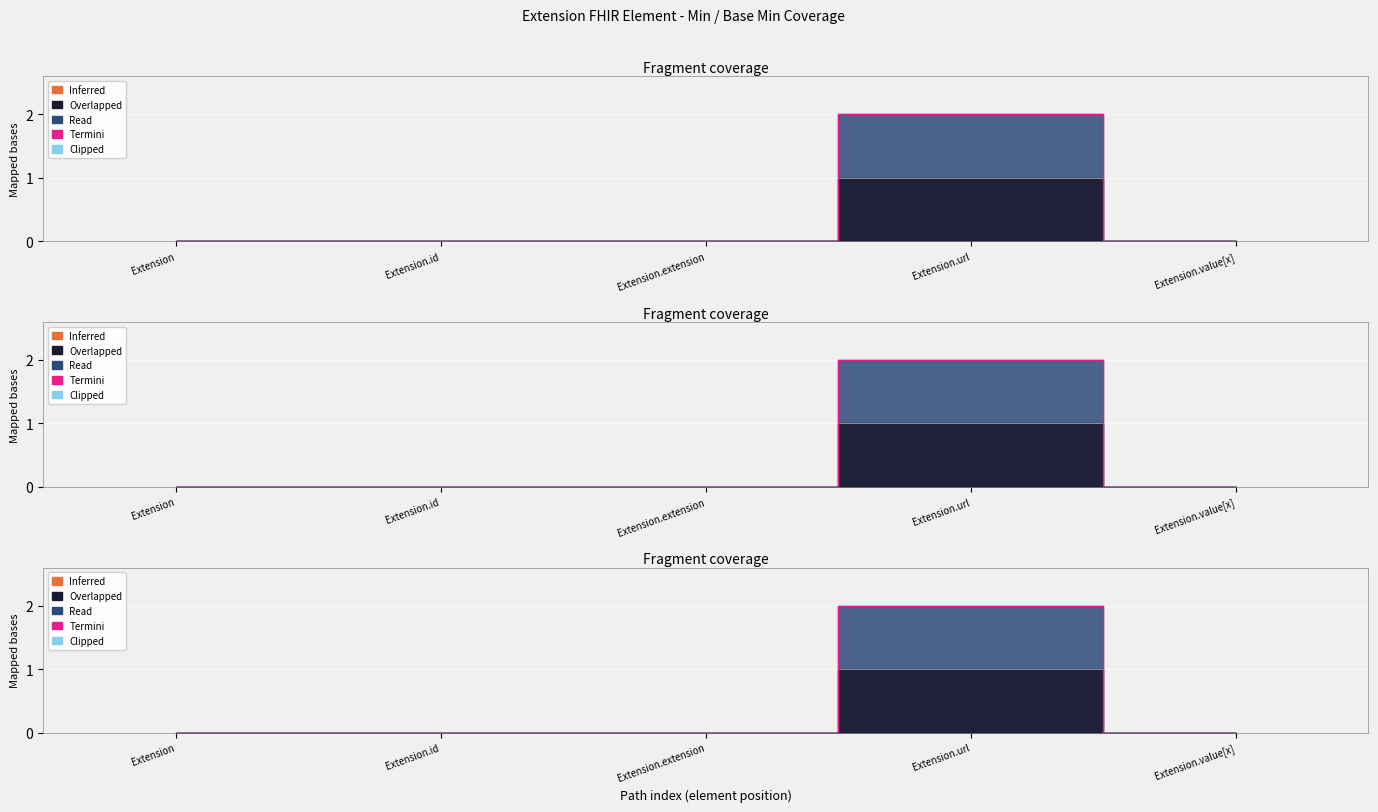

Which has a higher value, Extension or Extension.id?

Extension